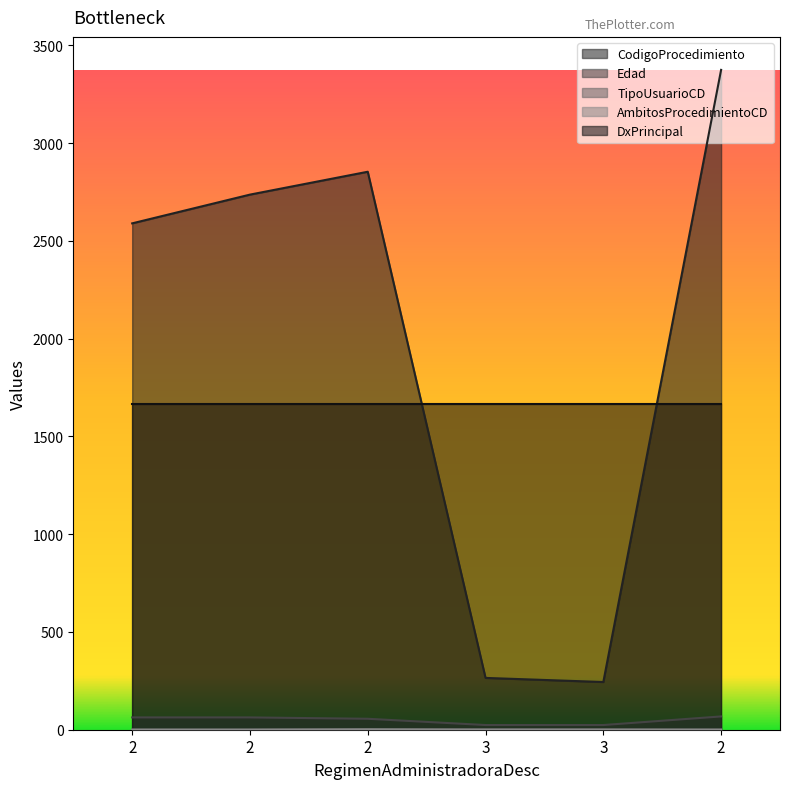

Which has a higher value, 2 or 2?

2